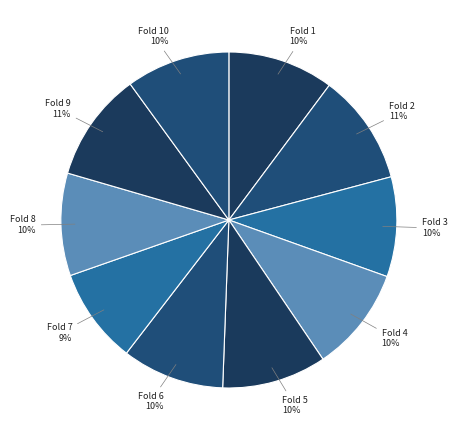

Is the sum of Fold 1 and Fold 7 greater than half?

No